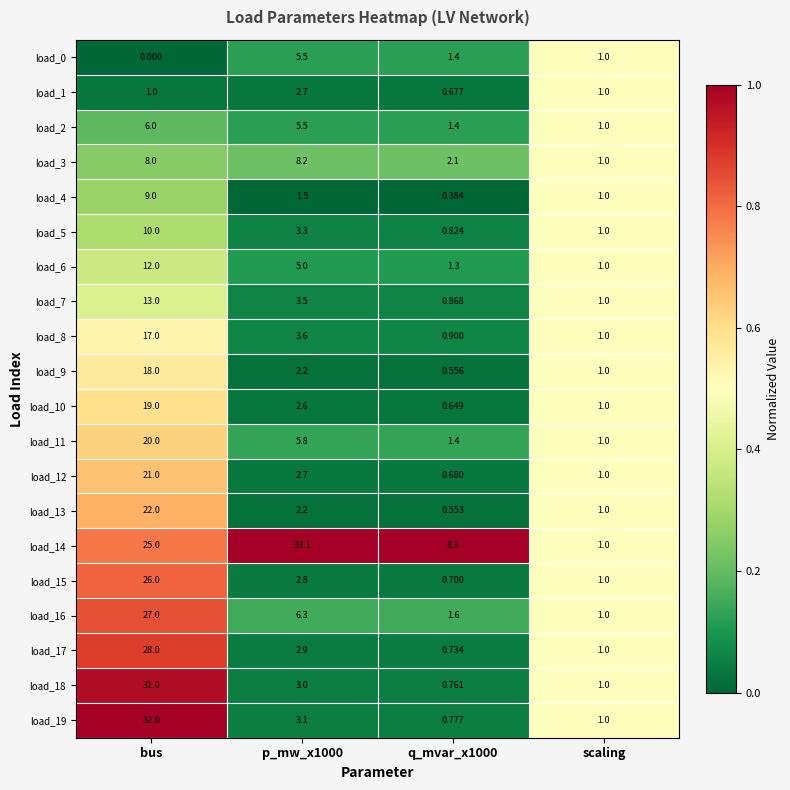

Rank the series by their maximum value, from highest to lowest.

load_14, load_19, load_18, load_17, load_16, load_15, load_13, load_12, load_11, load_10, load_9, load_8, load_7, load_6, load_5, load_4, load_3, load_2, load_0, load_1